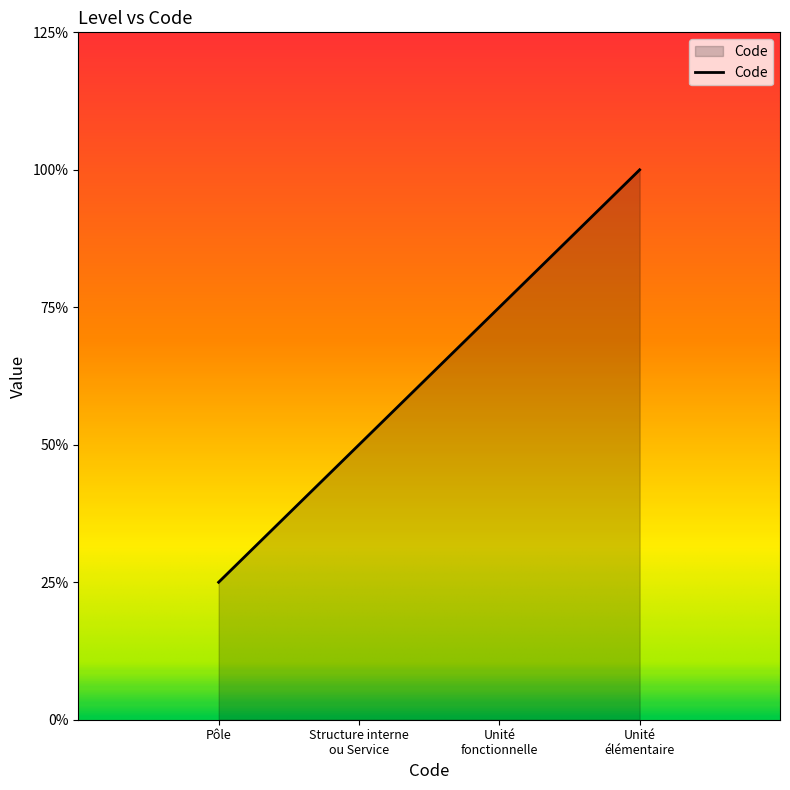

How many values are between 2 and 4?

3